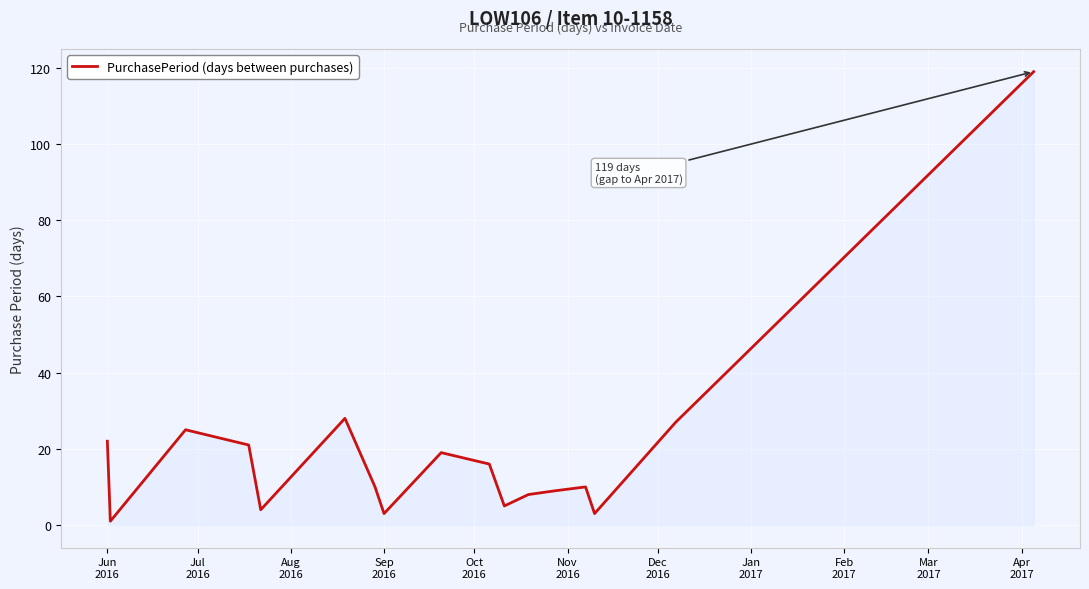

How many lines are shown in the chart?

1